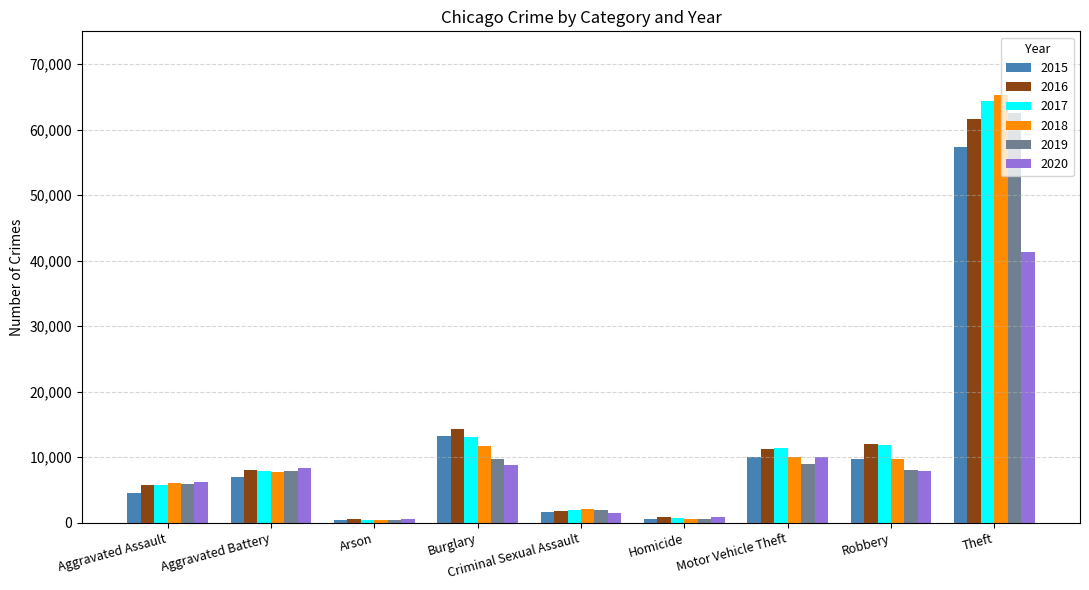

How many data points does each series have?

9